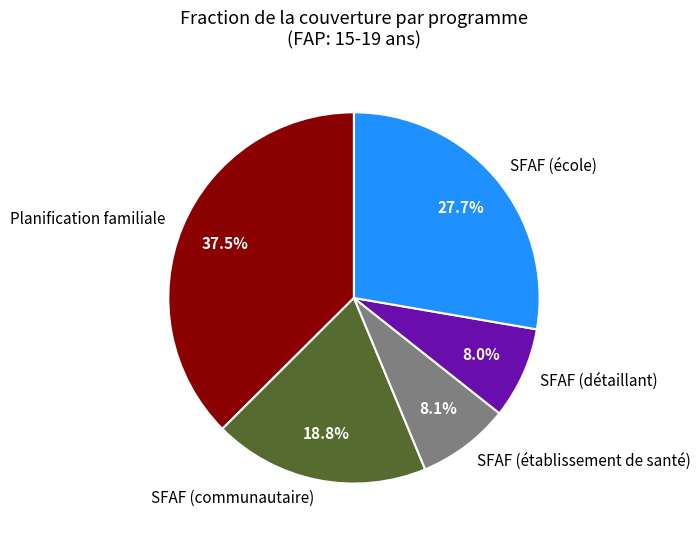

Between SFAF (communautaire) and SFAF (école), which is larger?

SFAF (école)